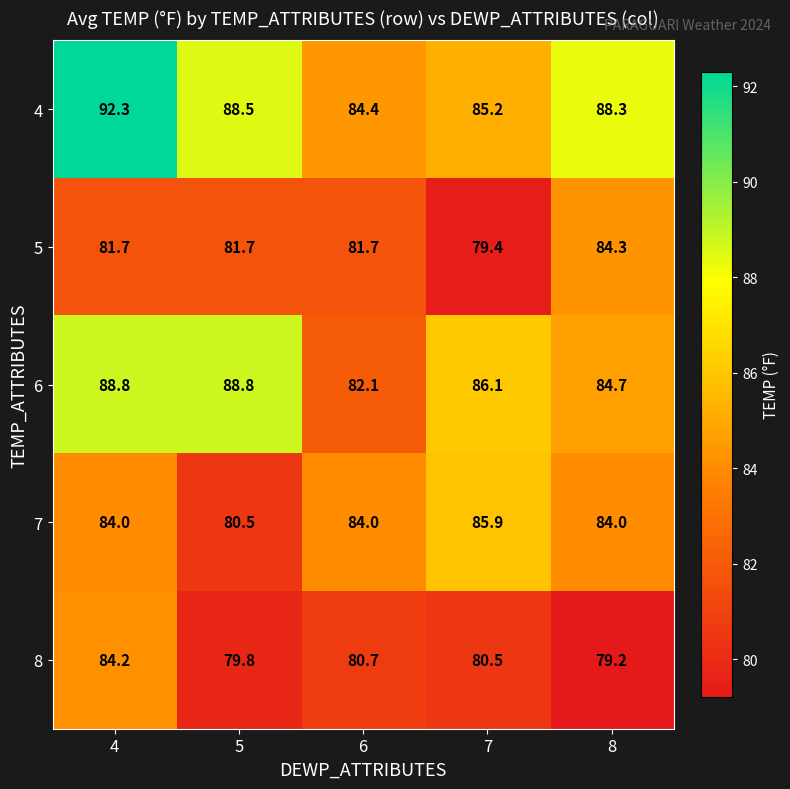

True or false: 8 has a value of 80.7 at 6.

True